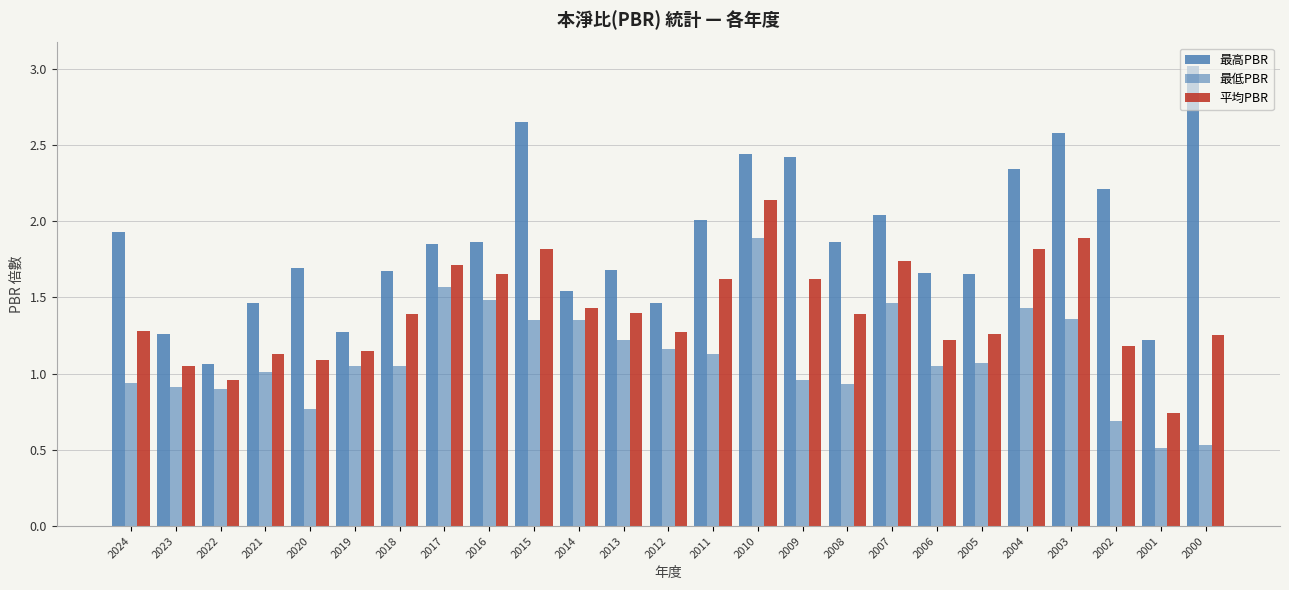

What is the difference between the maximum and minimum values in the 最低PBR series?

1.4